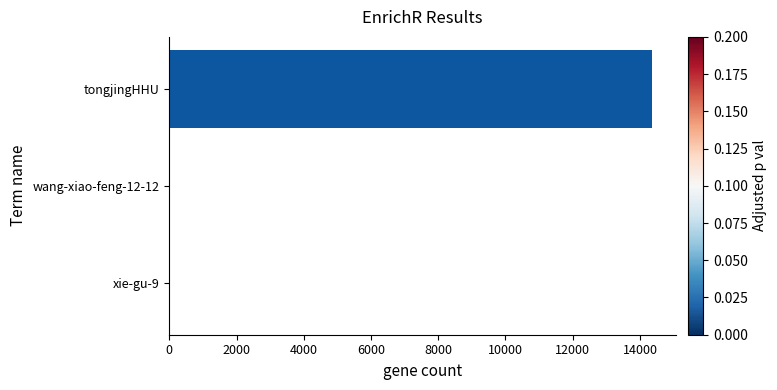

Which has a higher value, xie-gu-9 or tongjingHHU?

tongjingHHU